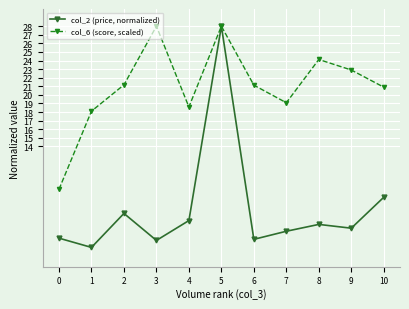

What is the difference between the maximum and second lowest values in the col_6 (score, scaled) series?

9.9